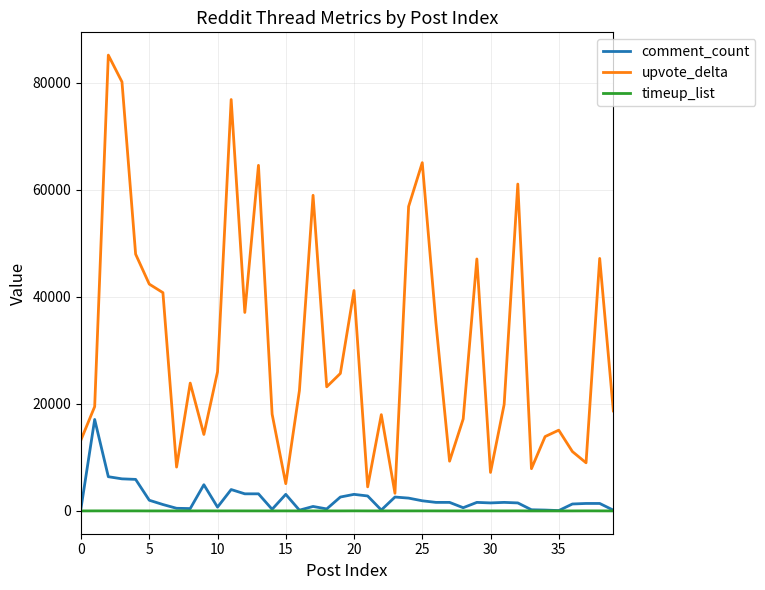

What is the maximum value for upvote_delta?

85200